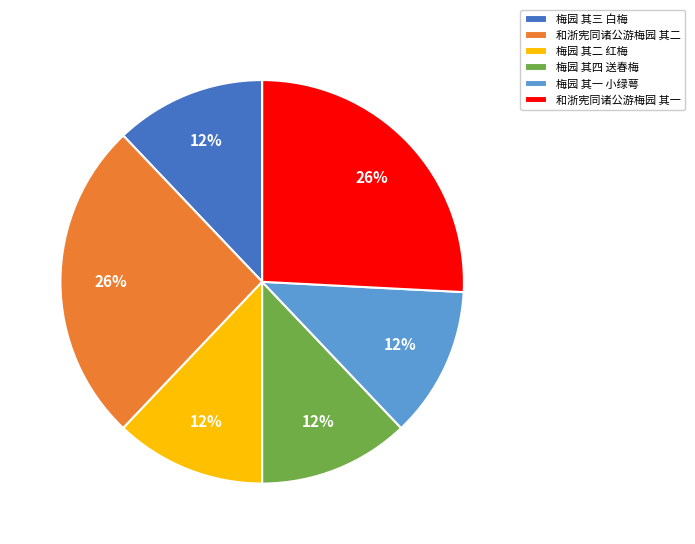

Which has a higher value, 和浙宪同诸公游梅园 其二 or 梅园 其三 白梅?

和浙宪同诸公游梅园 其二